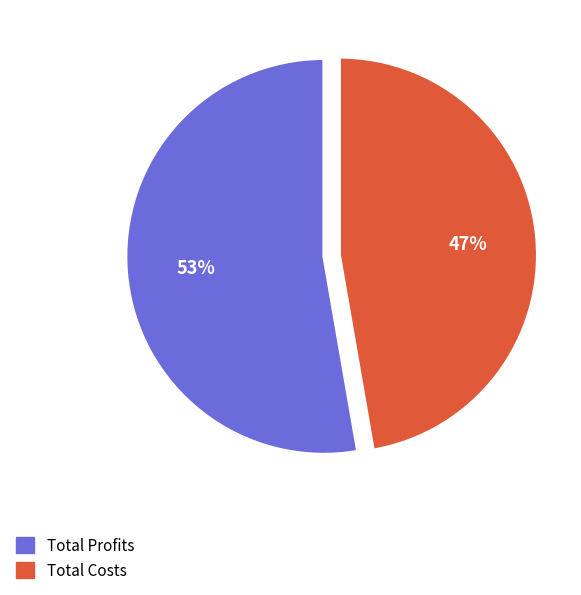

To the nearest percent, what is the average slice percentage?

50%